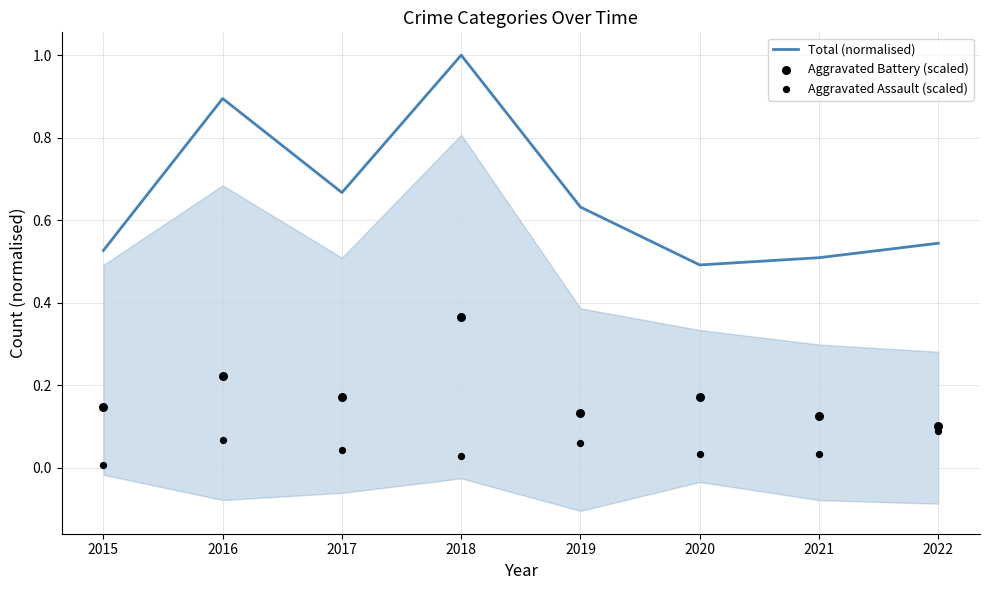

Which series contains the highest Y value?

Total (normalised)